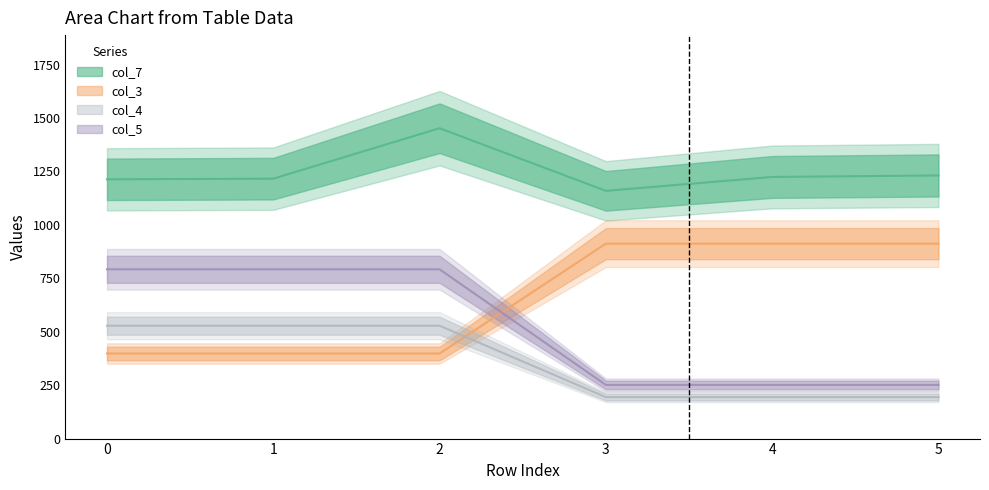

Rank the series by their average value, from highest to lowest.

col_7, col_3, col_5, col_4